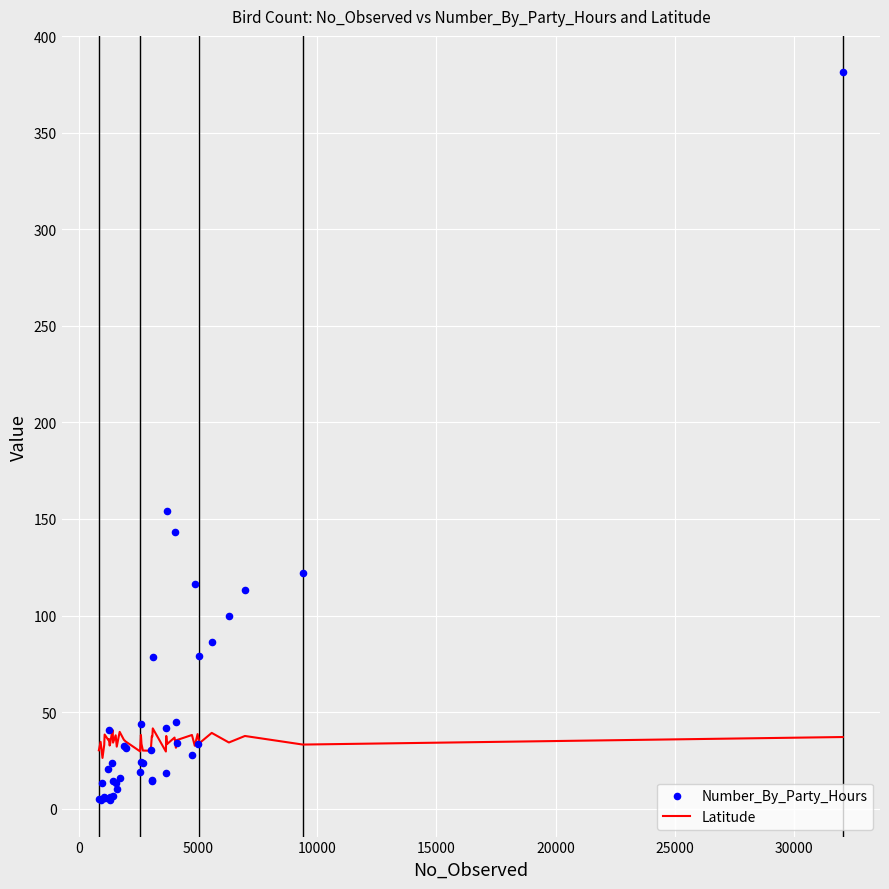

At how many categories does at least one series exceed 260?

1